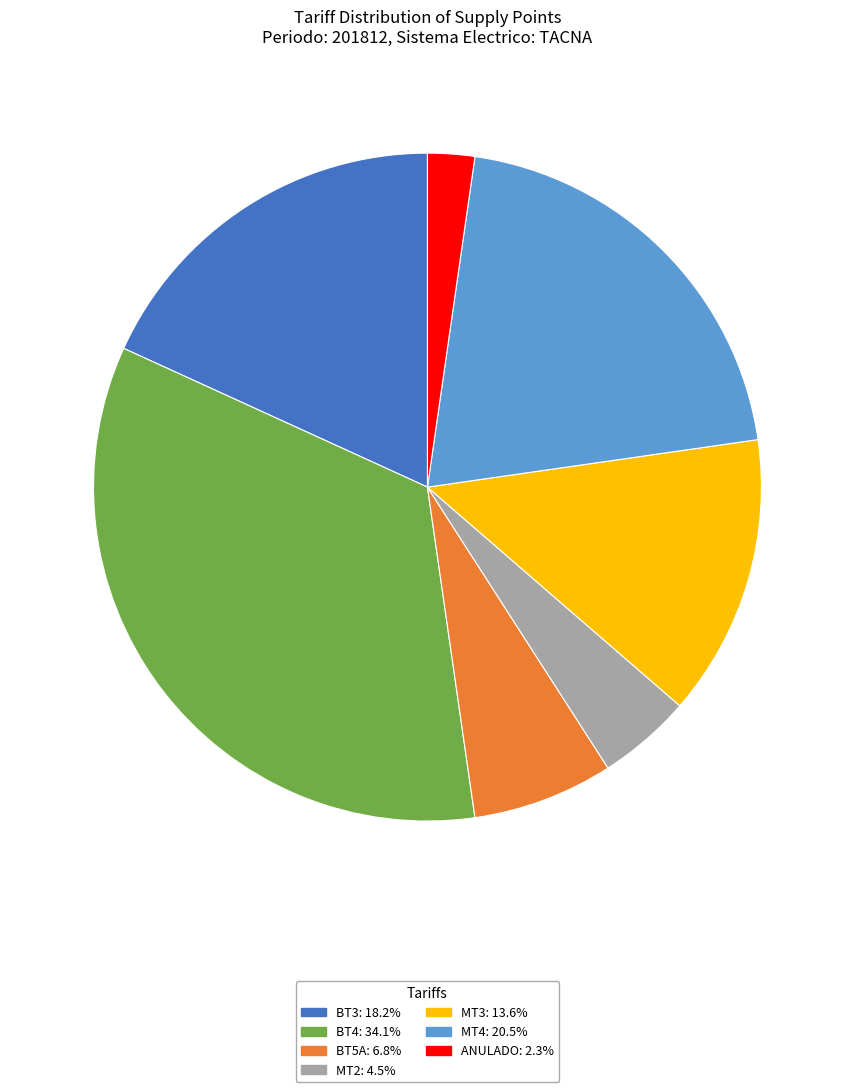

How many slices are in this pie chart?

7